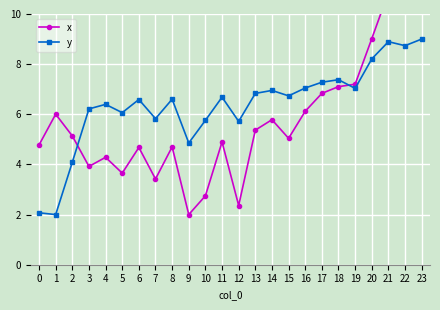

At which label is y closest to 5?

9